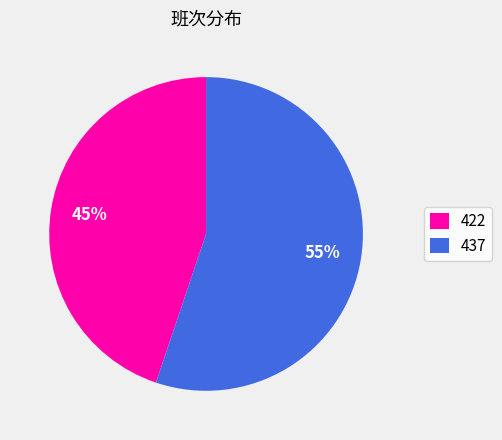

Approximately how many times larger is the value at 437 compared to 422?

1.2